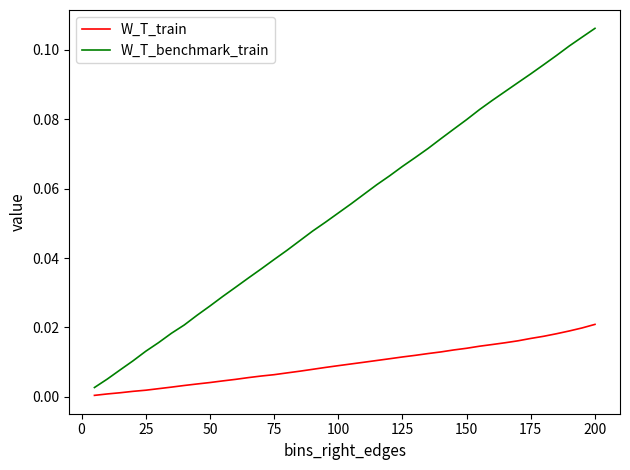

Which series has the largest range (max minus min)?

W_T_benchmark_train